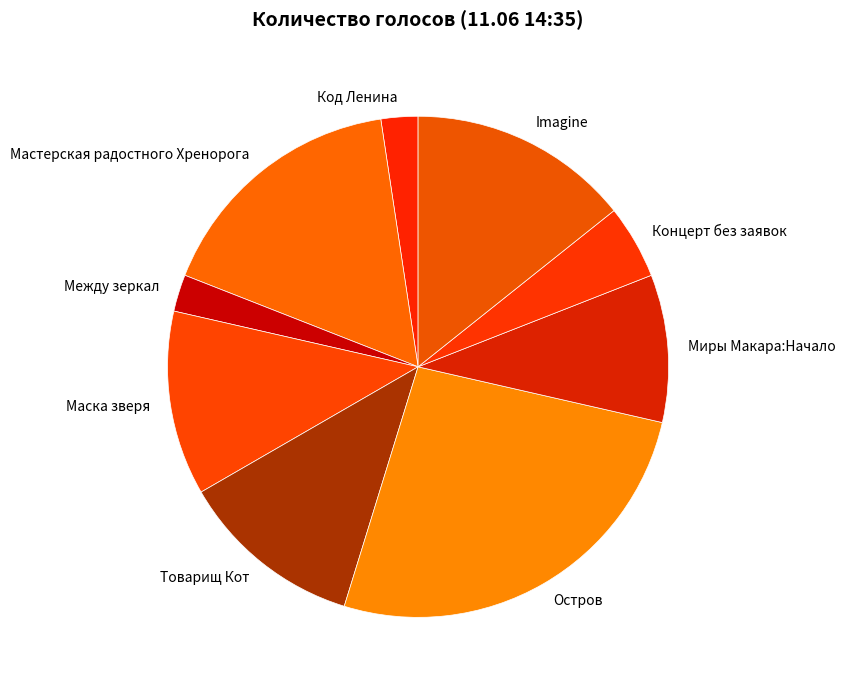

Is it true that Код Ленина is 11% of the pie?

False